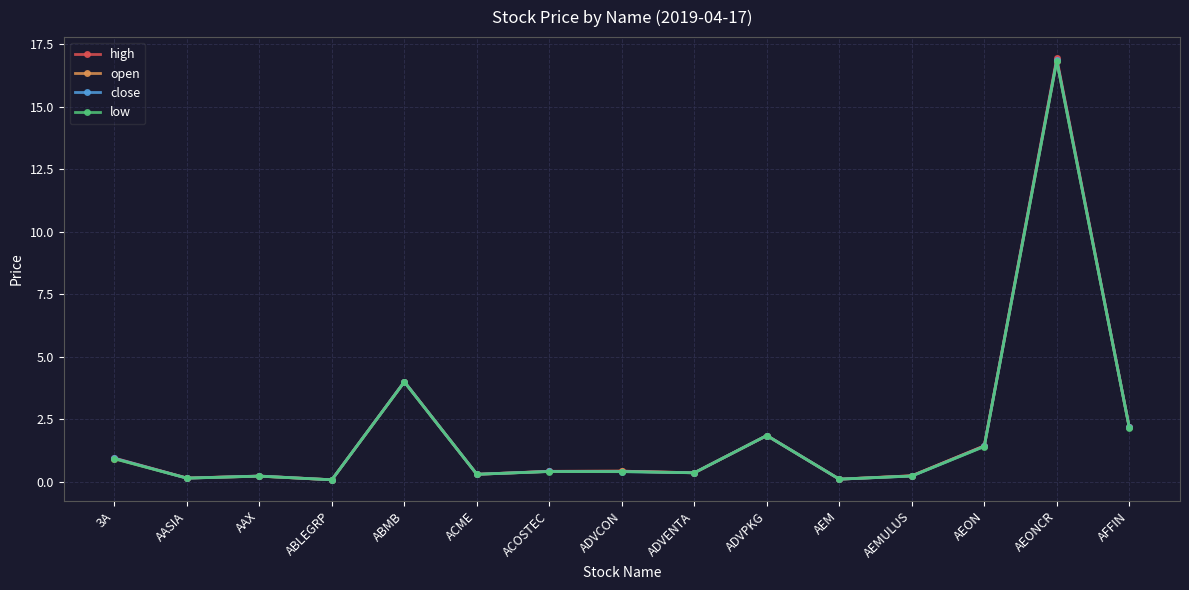

Read the close value at ABMB.

4.0